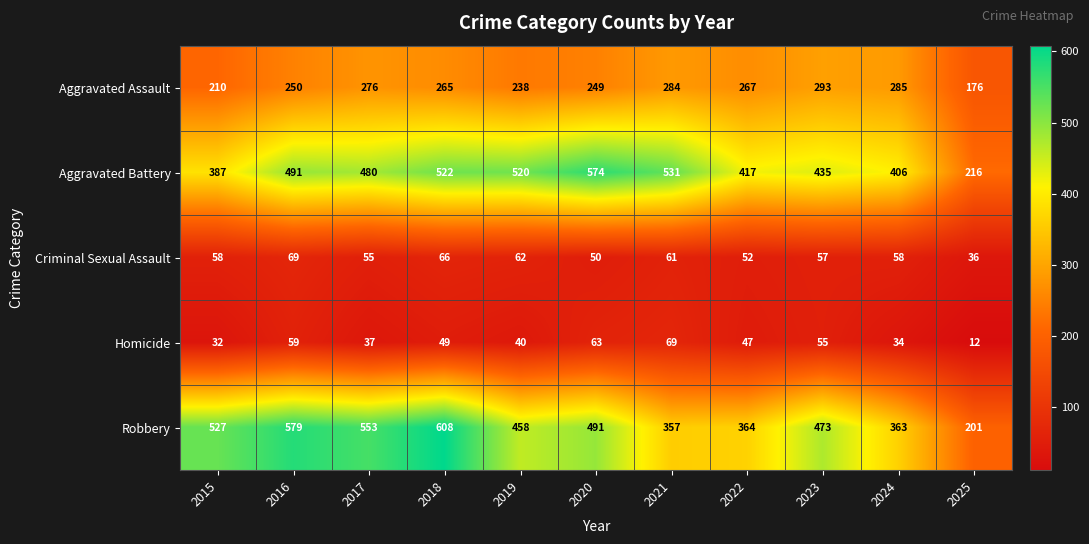

List the labels in order of Aggravated Battery value, largest first.

2020, 2021, 2018, 2019, 2016, 2017, 2023, 2022, 2024, 2015, 2025